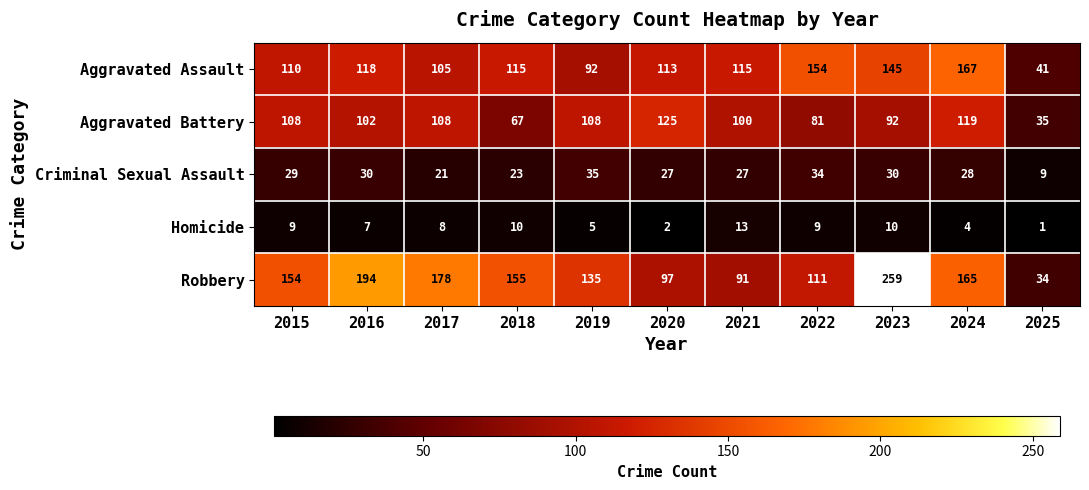

Between 2015 and 2022, which series saw the biggest shift?

Aggravated Assault